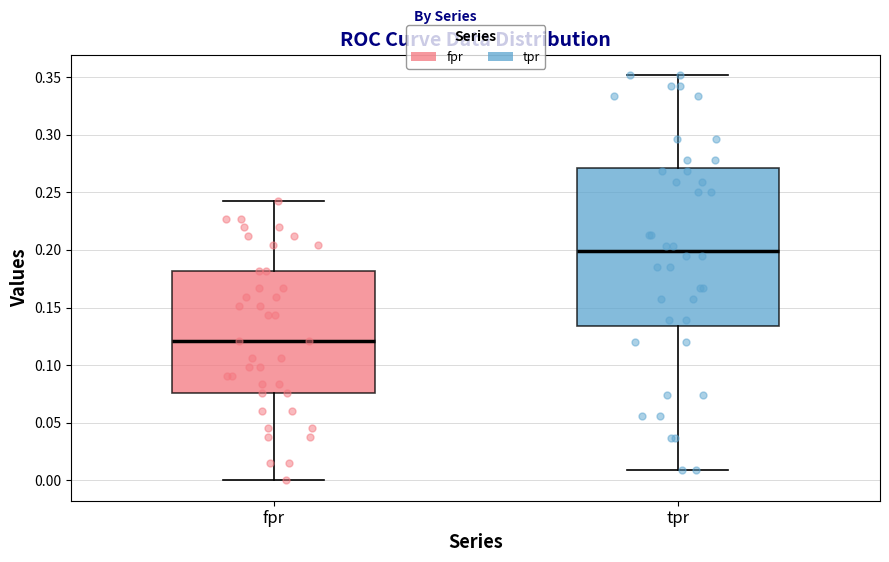

Where is the lower edge of the box for tpr on the y-axis? The values are not printed on the chart, so give them approximately, as read against the axis.

0.135